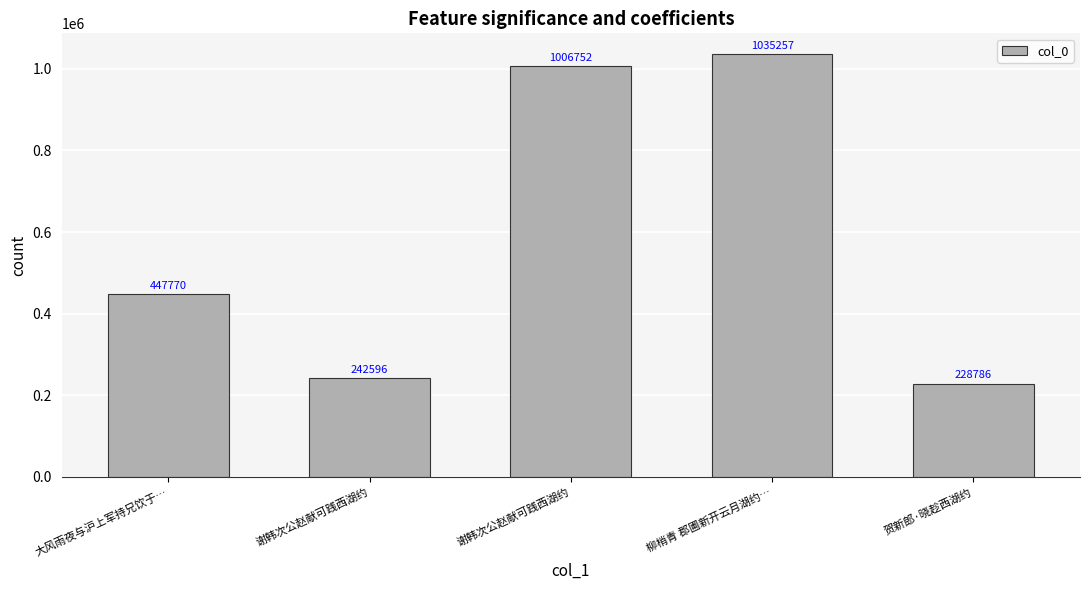

What is the greatest value displayed?

1035257